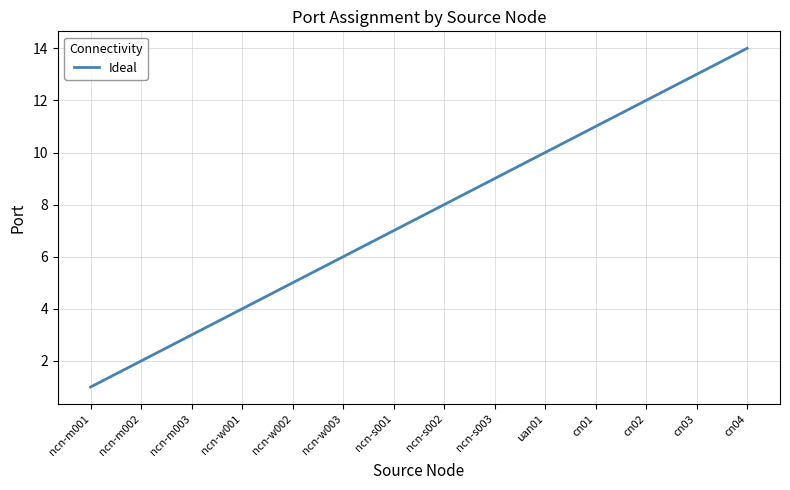

What value does the data have at ncn-s003?

9